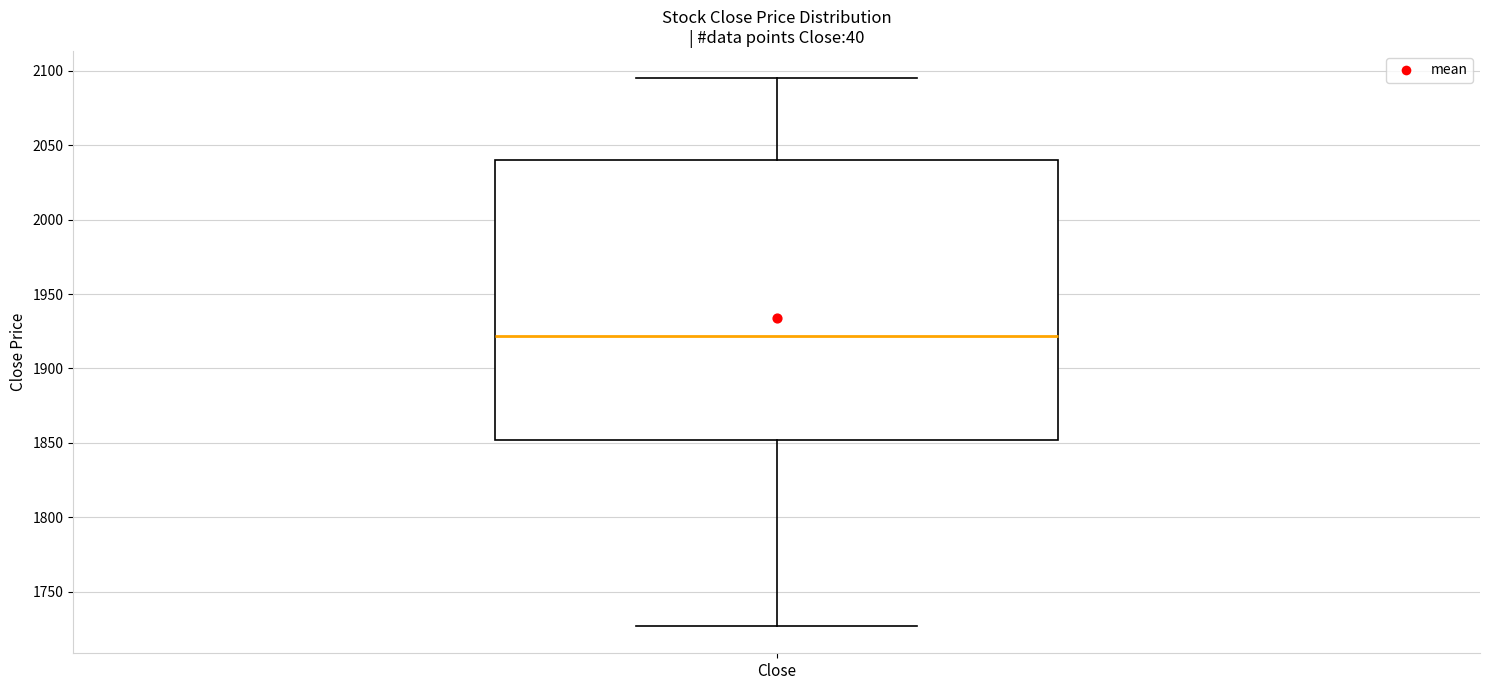

Read this box plot against the y-axis: the position of the median line, the range covered by the box, and the ends of both whiskers. The values are not printed on the chart, so give them approximately, as read against the axis.

median 1920, box 1850 to 2040, whiskers 1725 to 2095